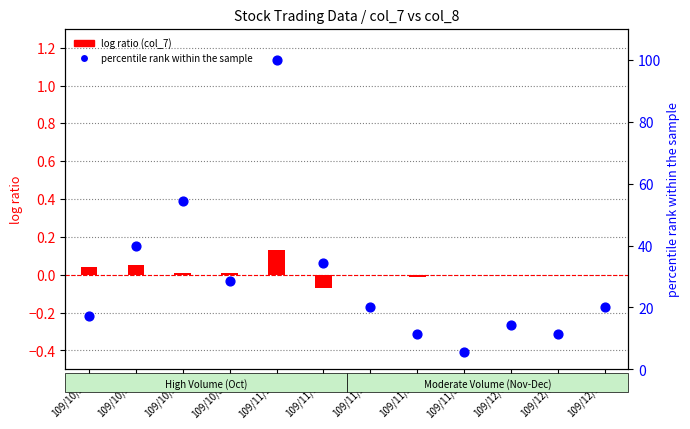

What is the total value across all series at 109/10/27?

17.2